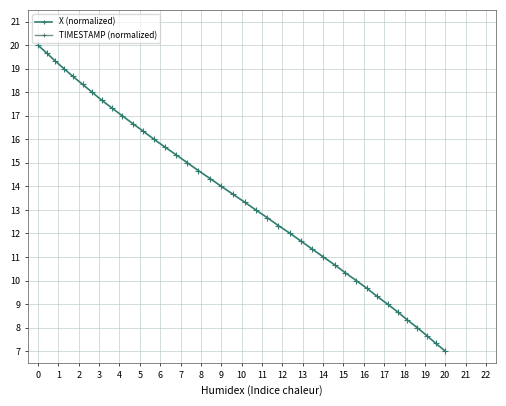

What is the maximum value for X (normalized)?

20.0